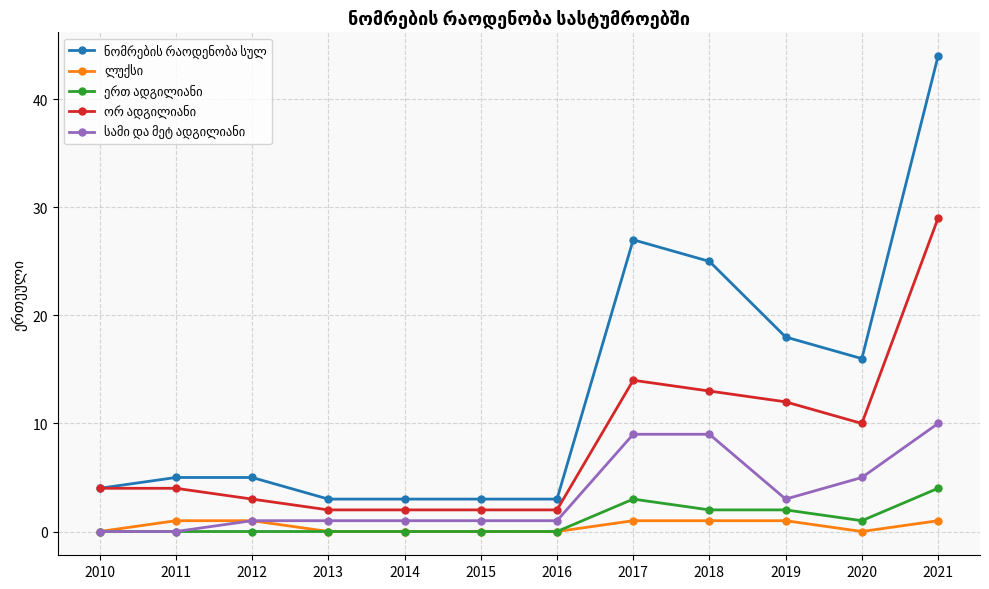

How many lines are shown in the chart?

5